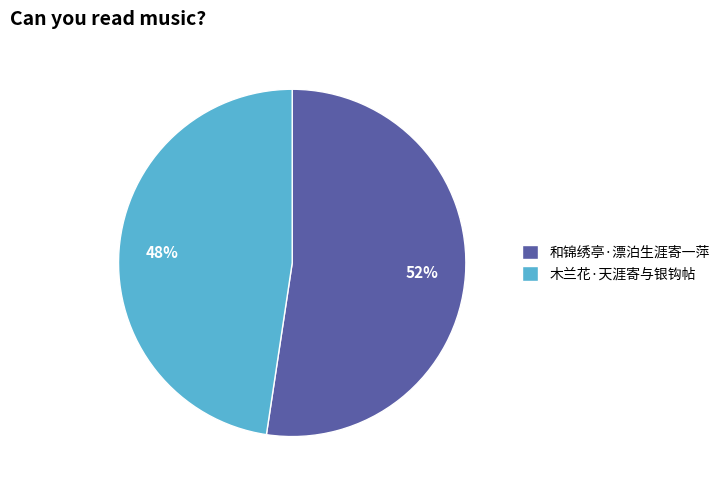

To the nearest percent, what is the combined percentage of 和锦绣亭·漂泊生涯寄一萍 and 木兰花·天涯寄与银钩帖?

100%